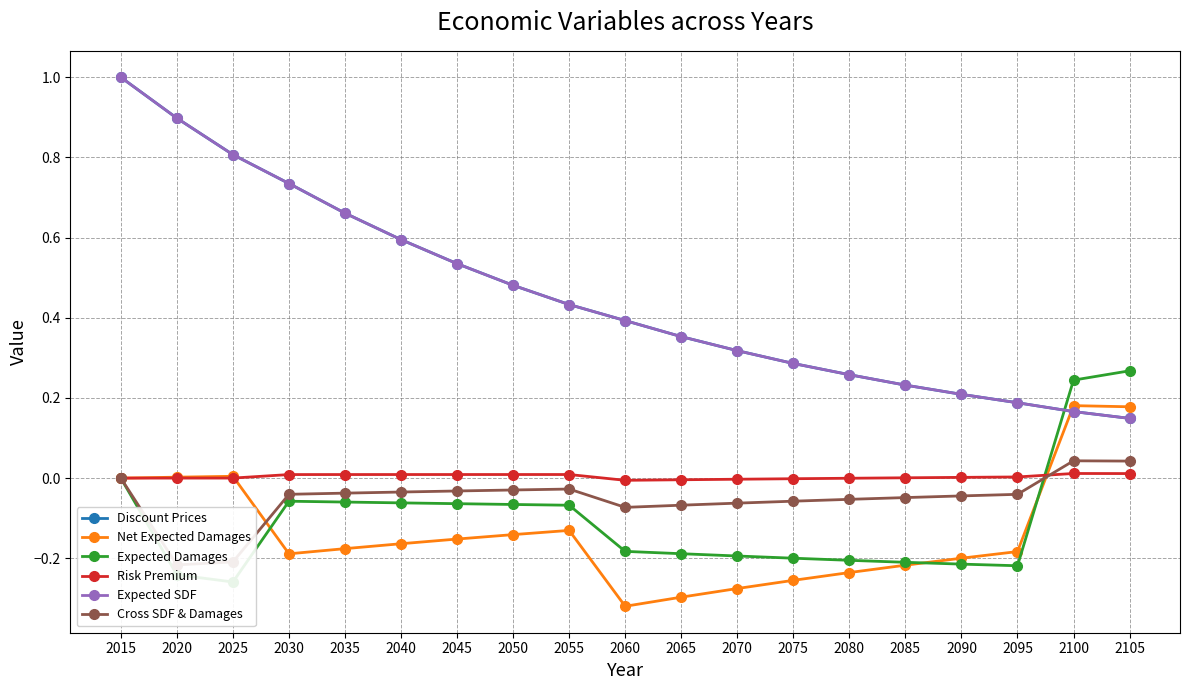

What is the sum of the Cross SDF & Damages values at 2055 and 2035?

-0.1